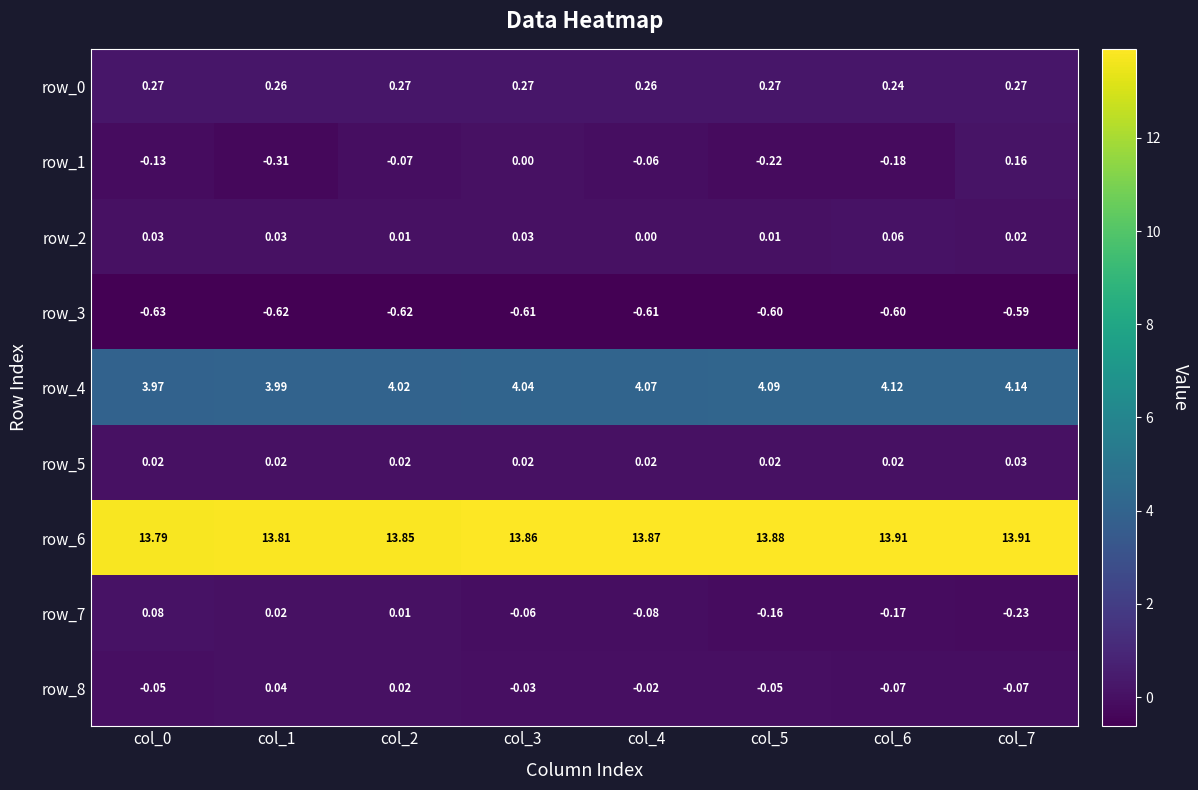

Is the value of row_1 at col_6 greater than the value of row_7 at col_5?

No